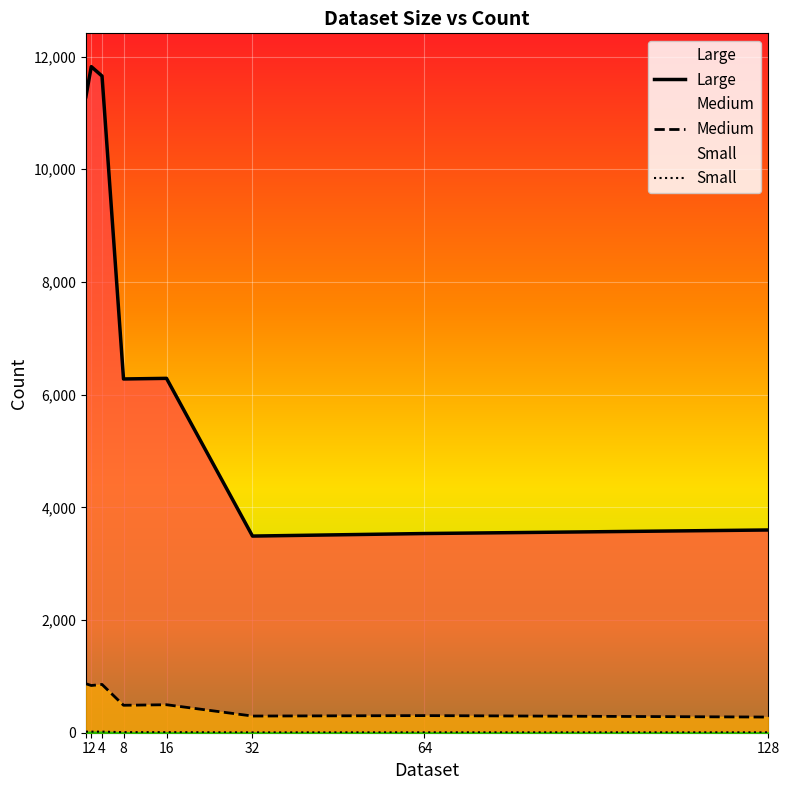

Which label corresponds to the largest value in the chart?

2